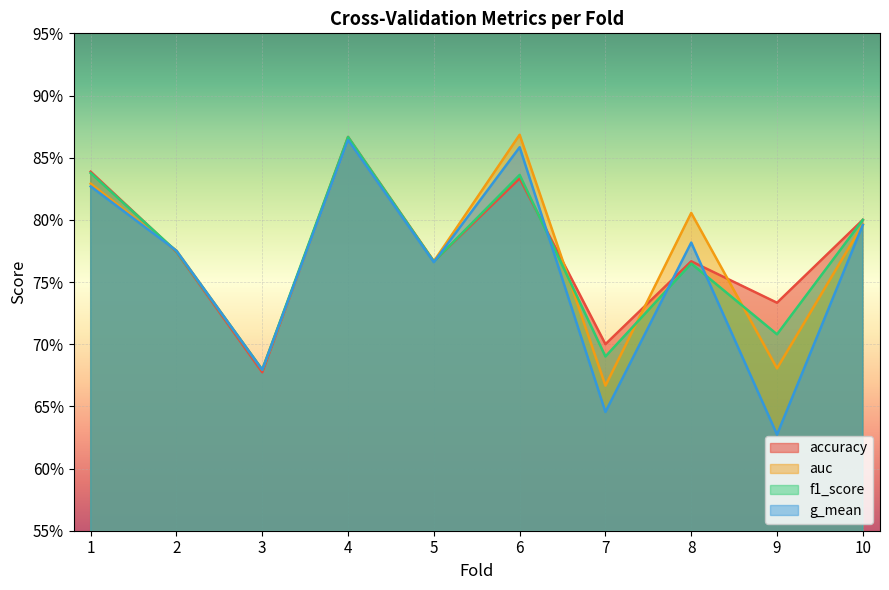

What are all the series names shown in the legend?

accuracy, auc, f1_score, g_mean